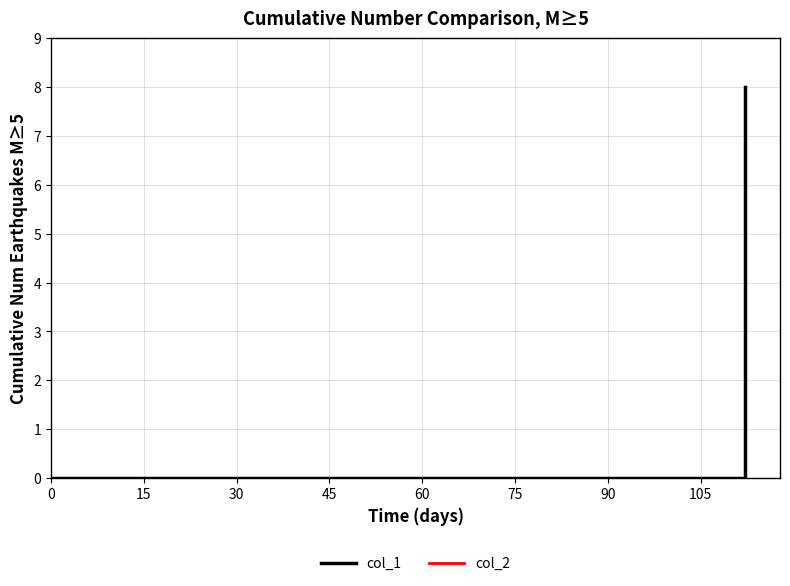

Does the chart have visible grid lines?

Yes